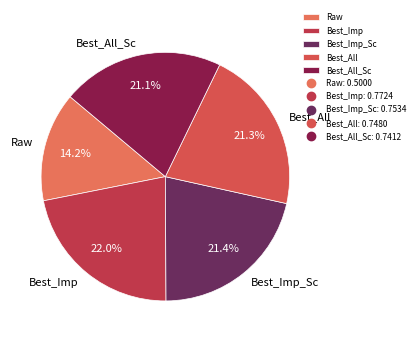

To the nearest percent, what percentage of the pie is Best_All_Sc?

21%